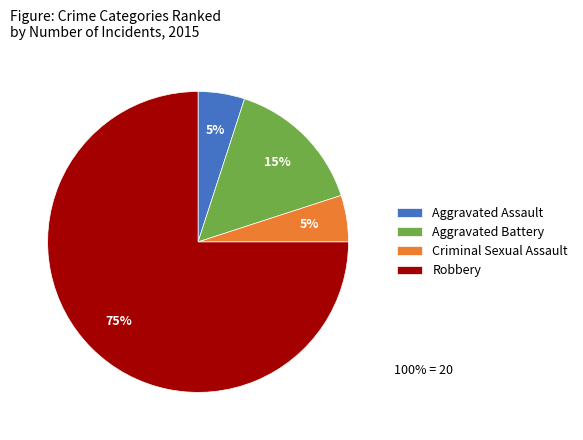

Is there a majority slice in this chart?

Yes